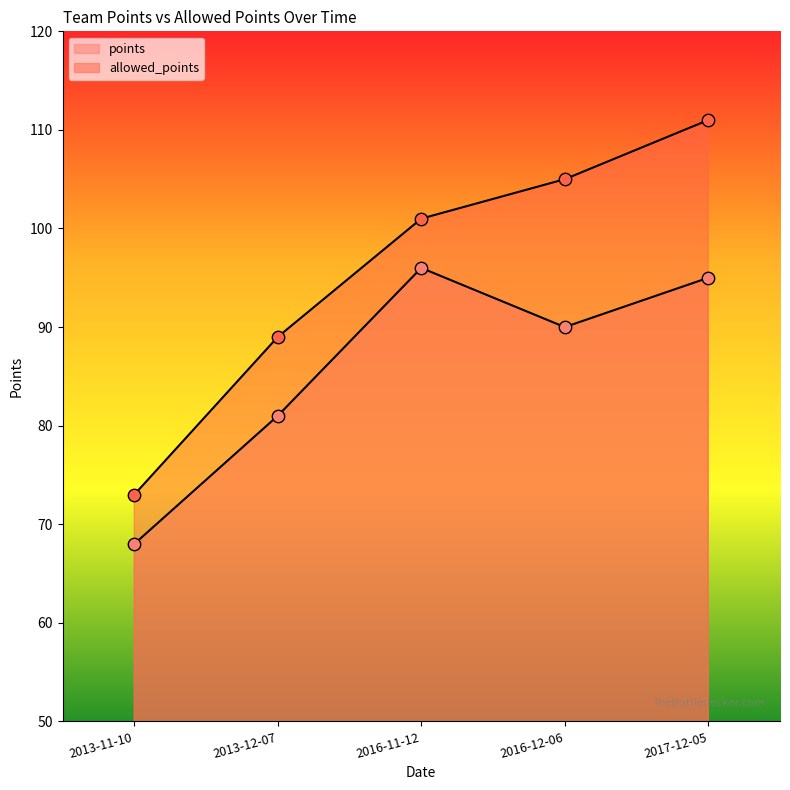

Is the value of allowed_points at 2016-12-06 greater than the value of points at 2013-11-10?

Yes